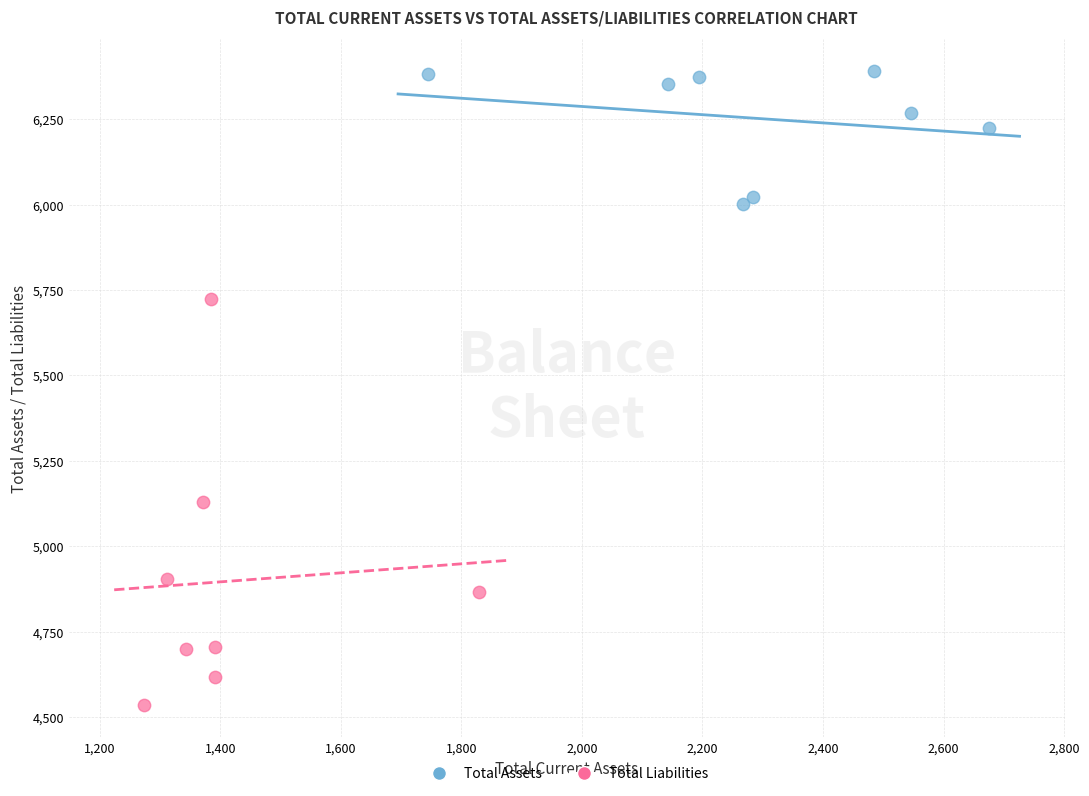

Which series contains the lowest Y value?

Total Liabilities